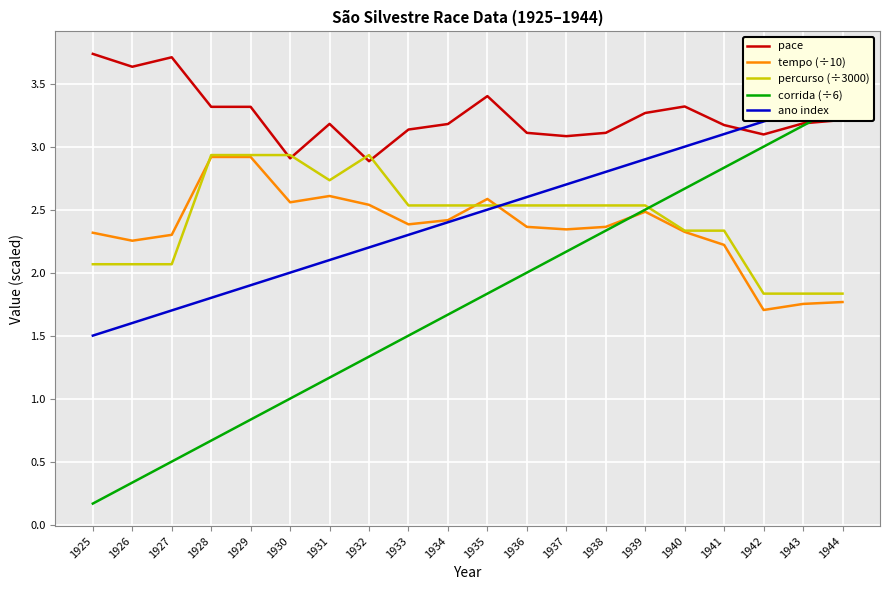

Rank the categories by corrida (÷6) value from highest to lowest.

1944, 1943, 1942, 1941, 1940, 1939, 1938, 1937, 1936, 1935, 1934, 1933, 1932, 1931, 1930, 1929, 1928, 1927, 1926, 1925